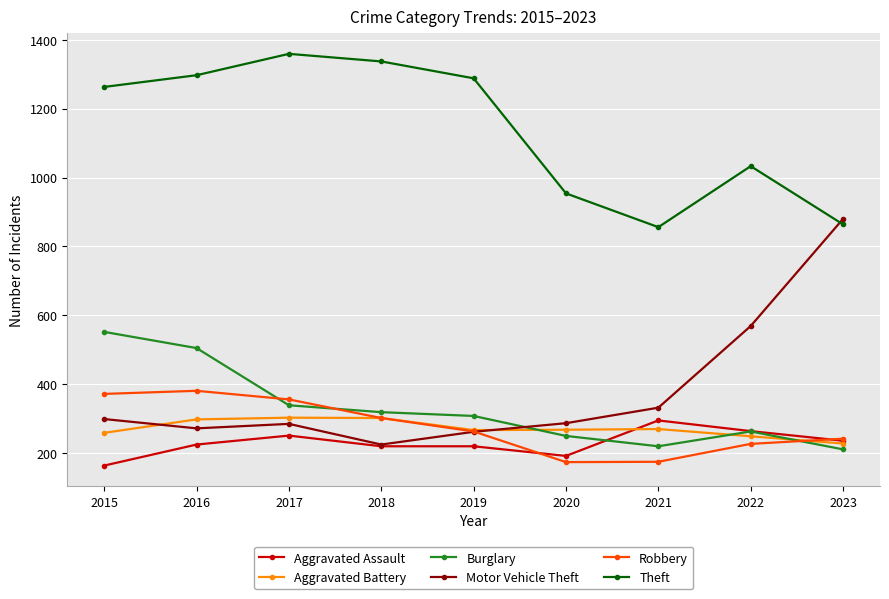

How many data points does each series have?

9